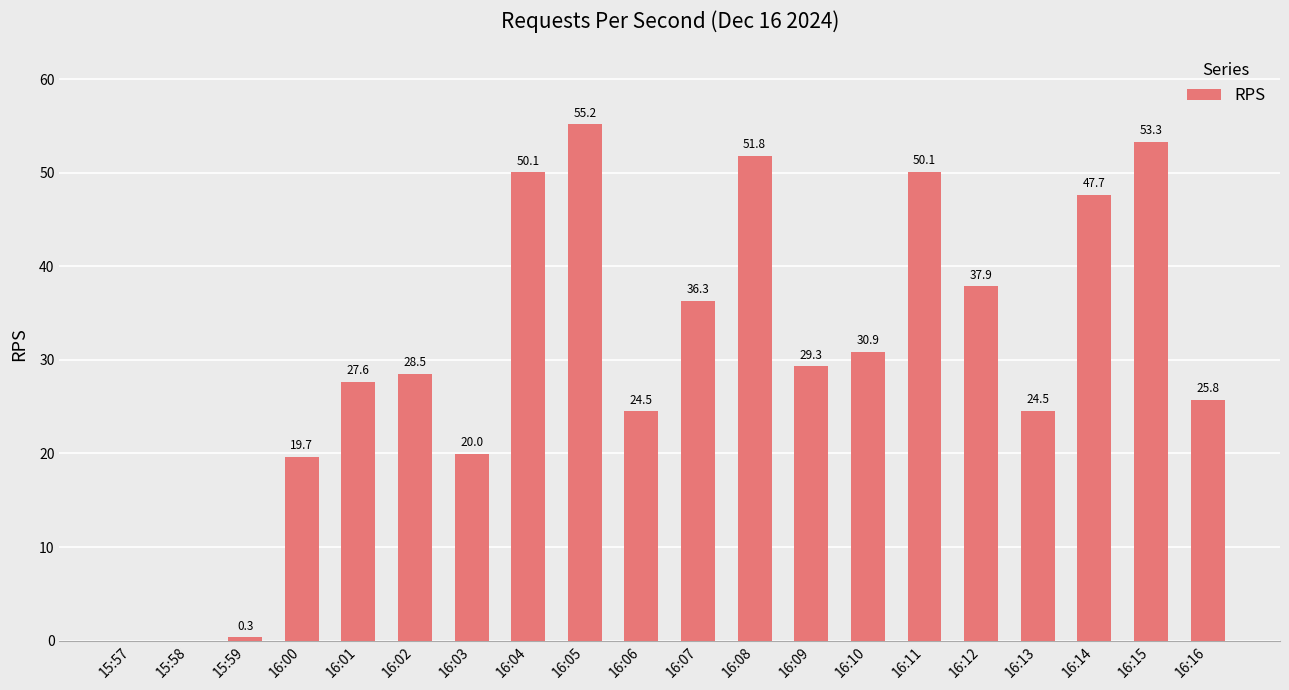

At which label does the data first exceed 29?

16:04